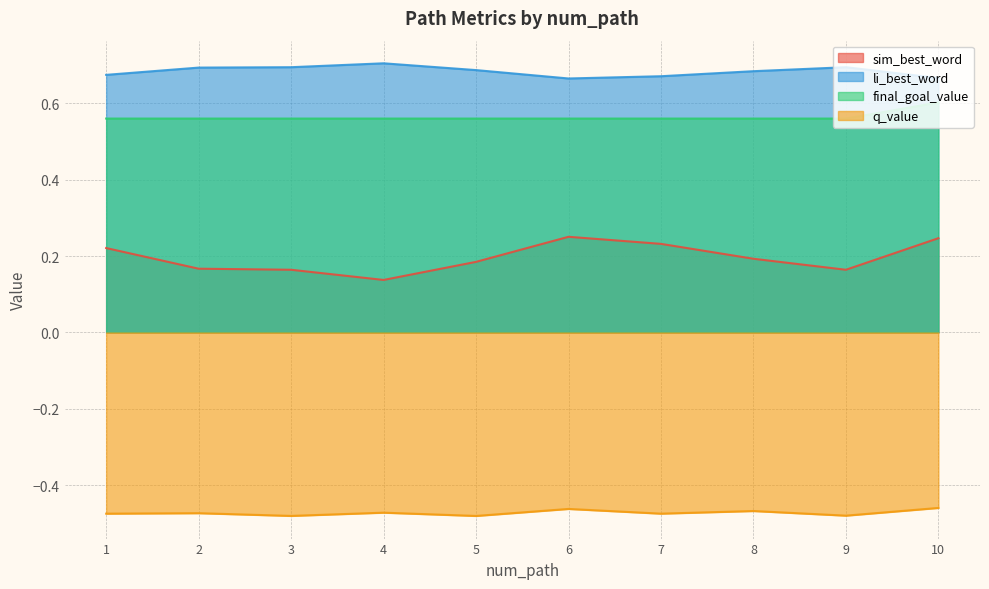

At which label is li_best_word closest to 0?

6